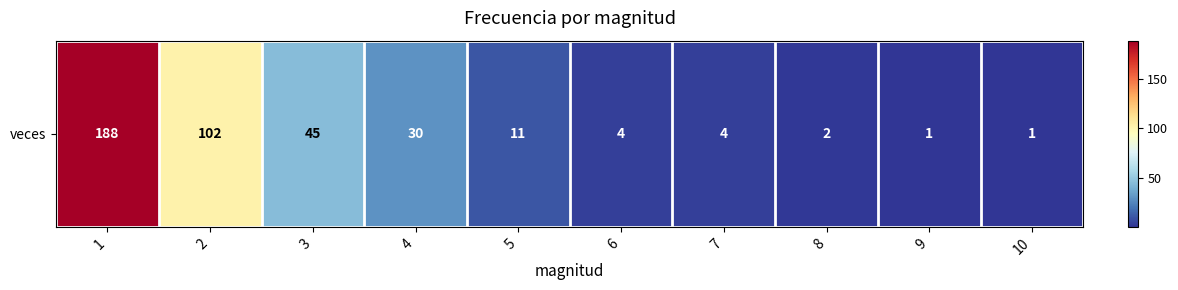

Count the number of values greater than 11.

4